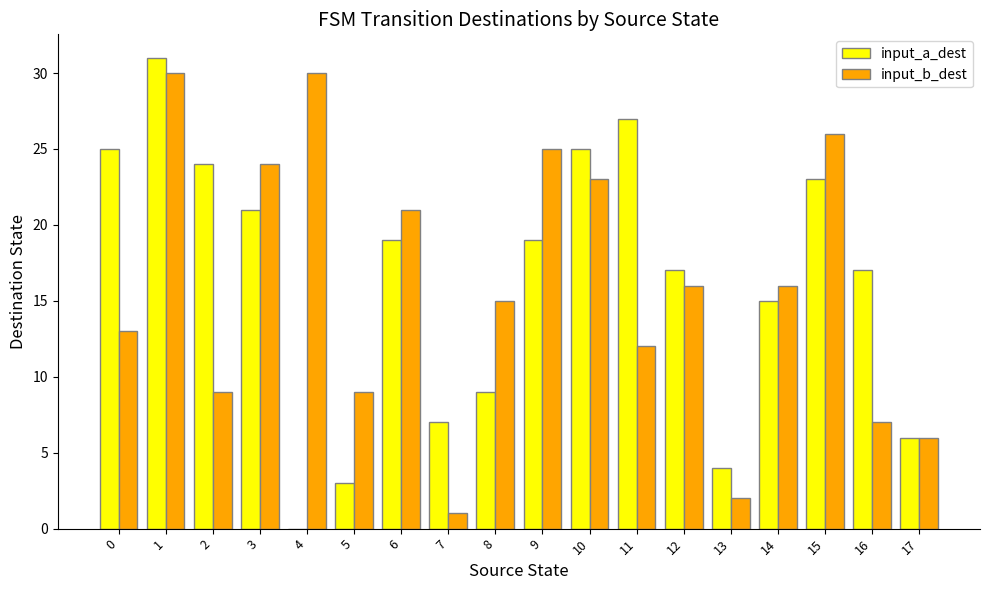

What is the greatest value displayed?

31